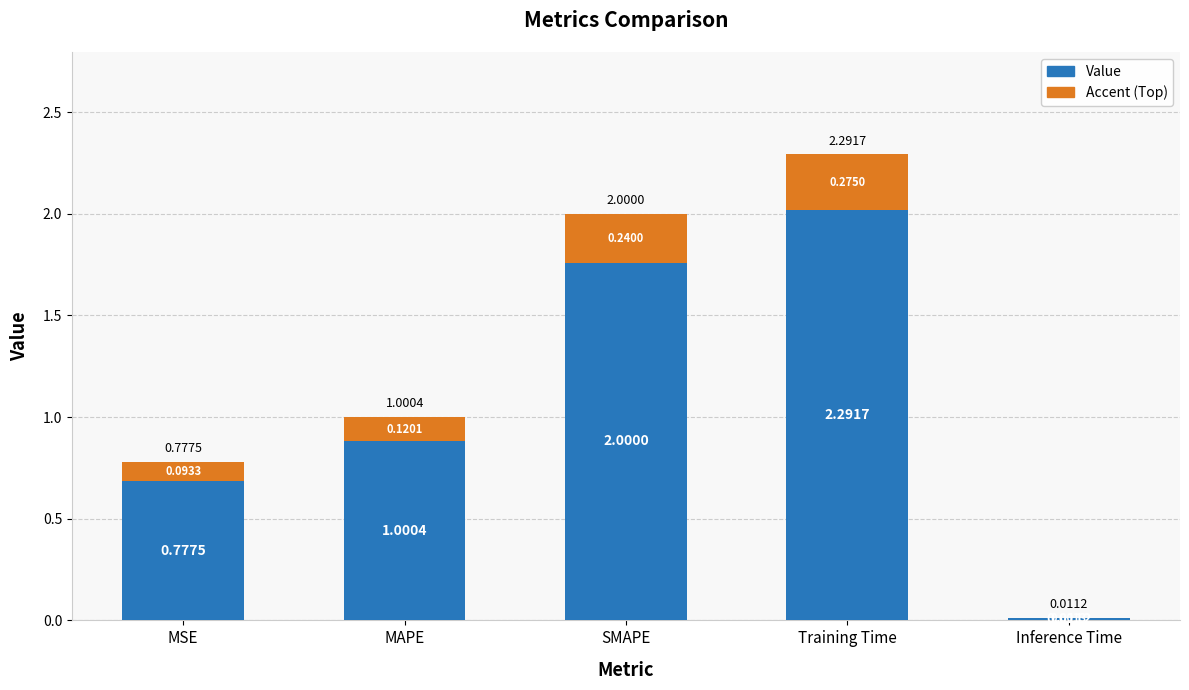

The chart shows a value of 1.6 at MAPE. True or false?

False